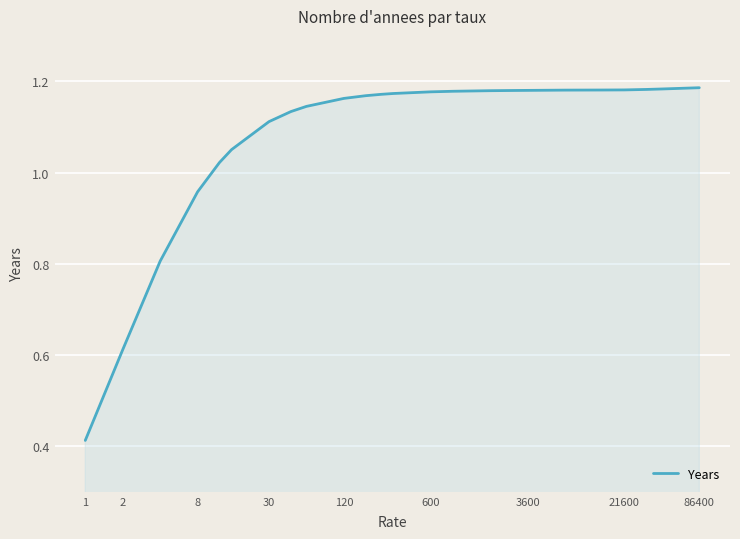

Count the number of values greater than 1.

20